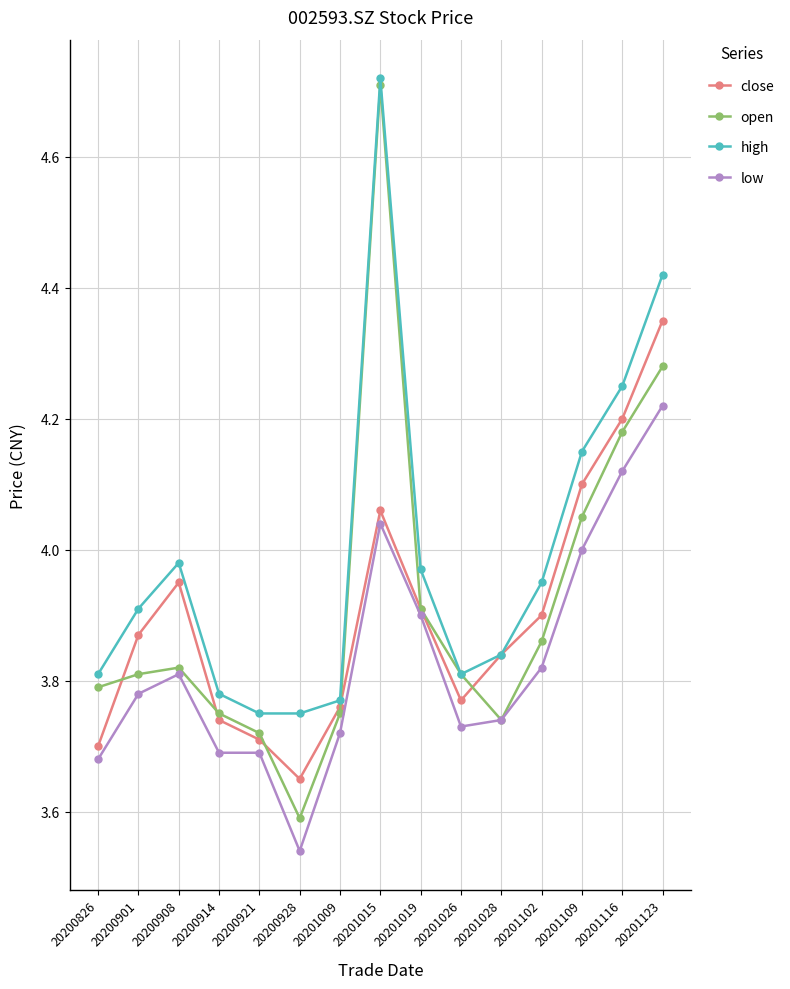

Which label corresponds to the smallest value in the chart?

20200928